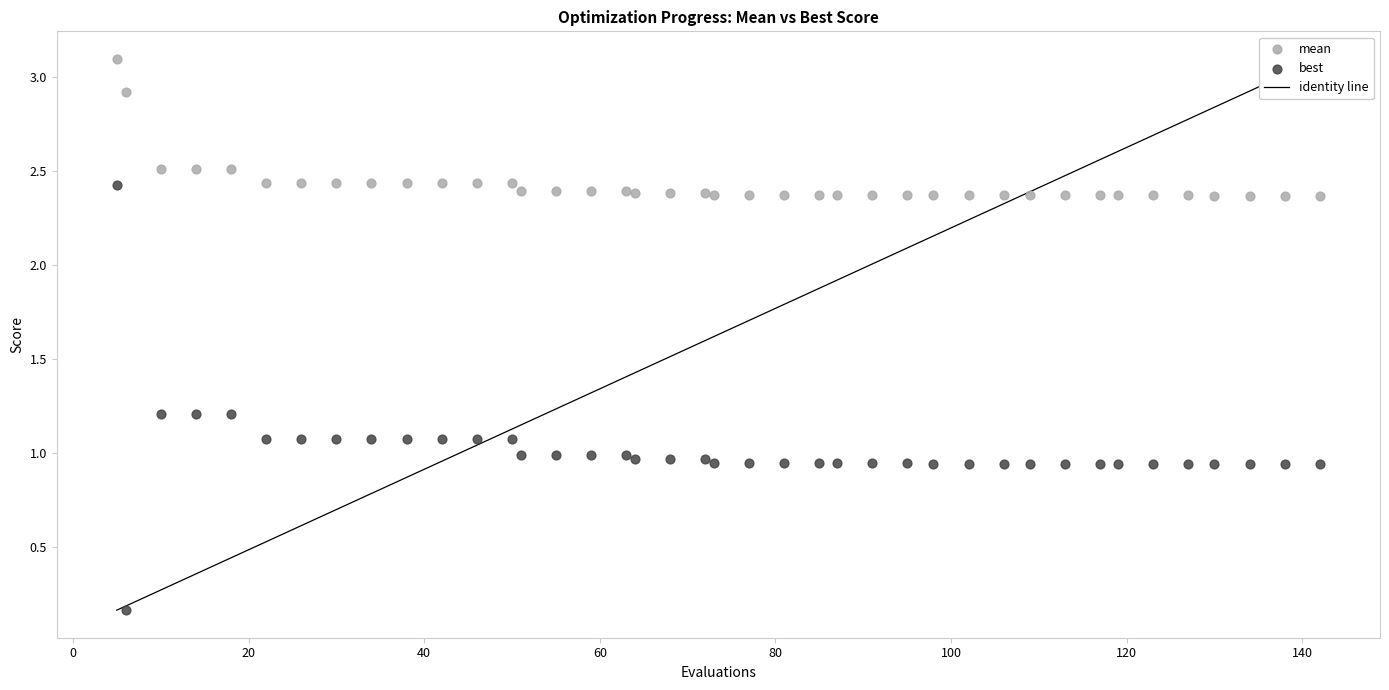

Which series has the widest spread of Y values?

best